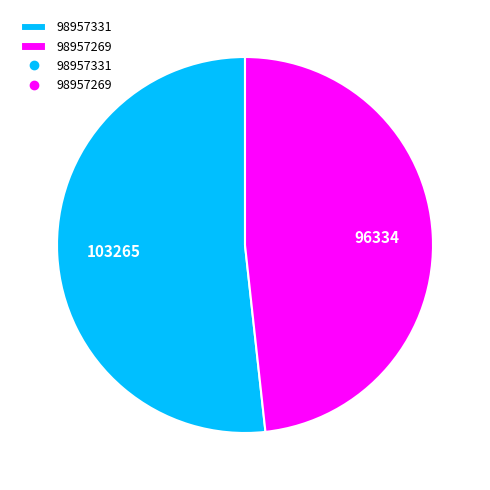

Is there any slice that represents more than half of the pie?

Yes